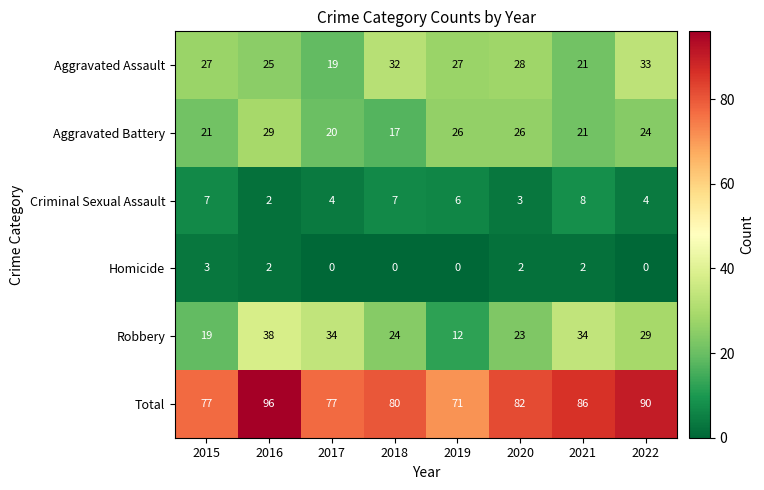

Which series has the largest range (max minus min)?

Robbery